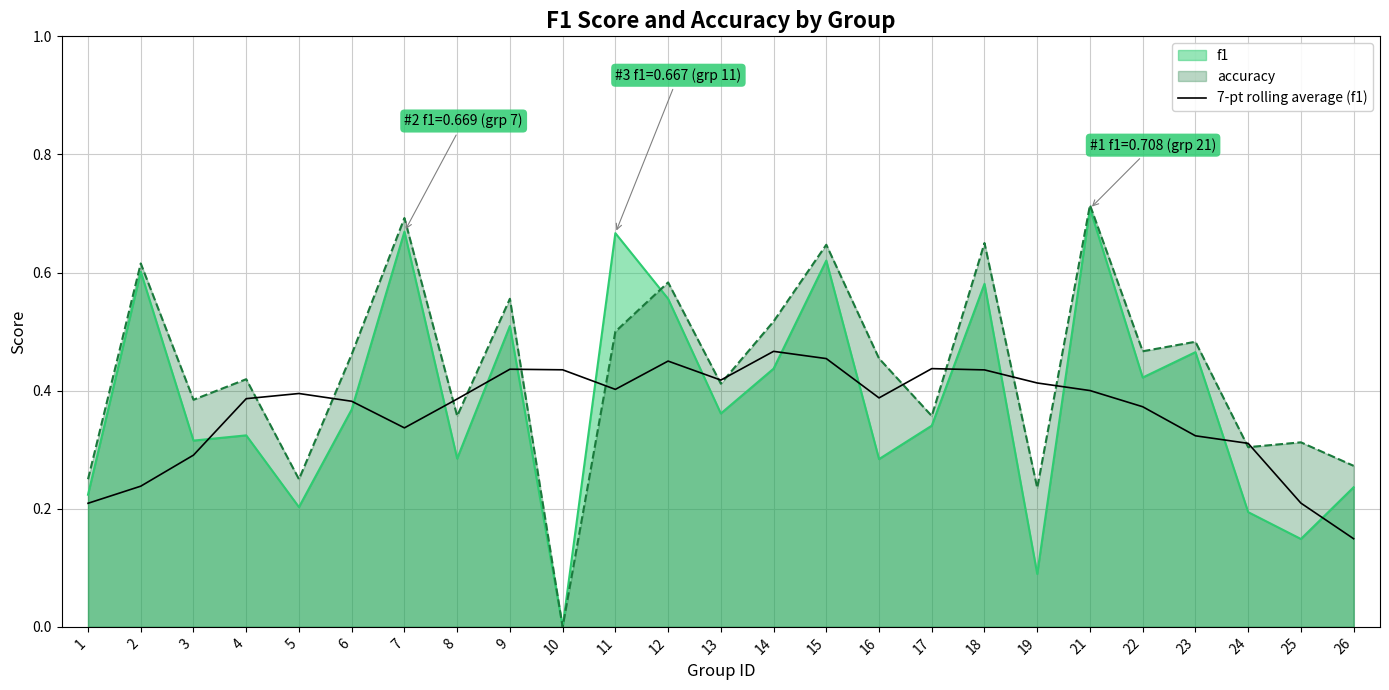

Read the value at 3.

0.3